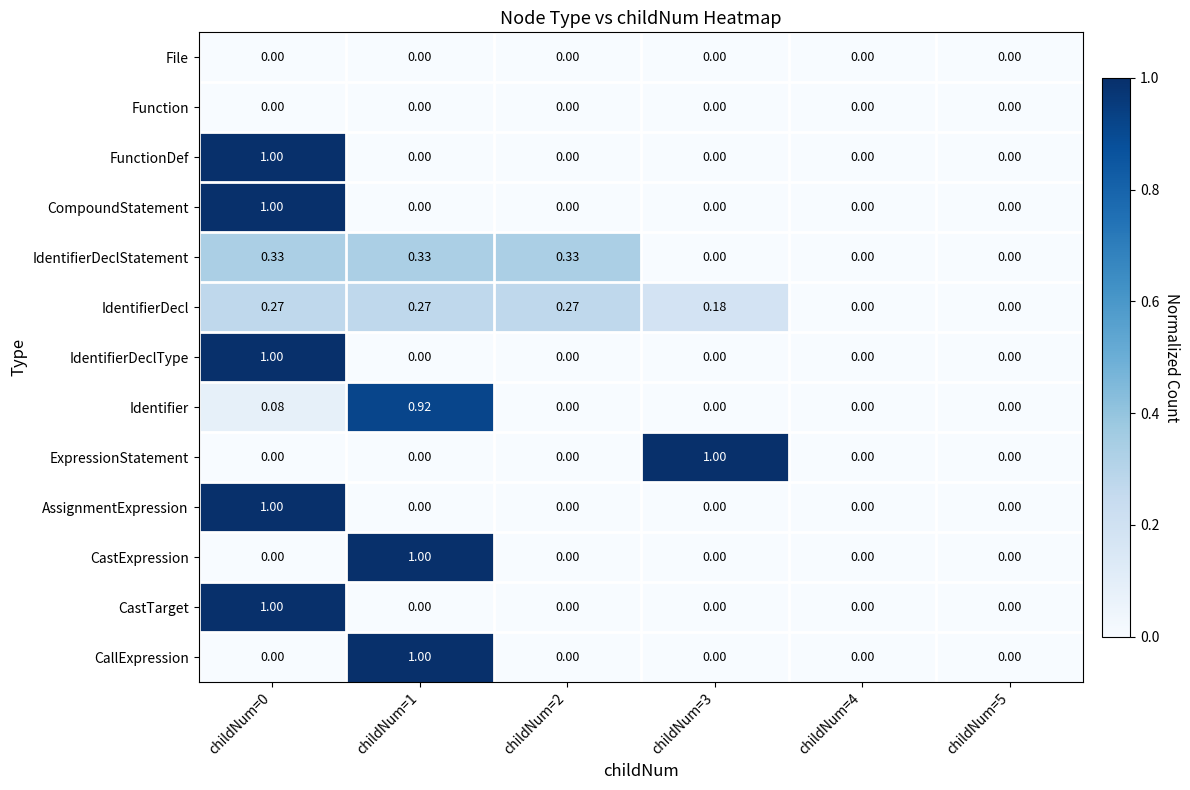

What is the difference between the highest and lowest values at childNum=0?

1.0